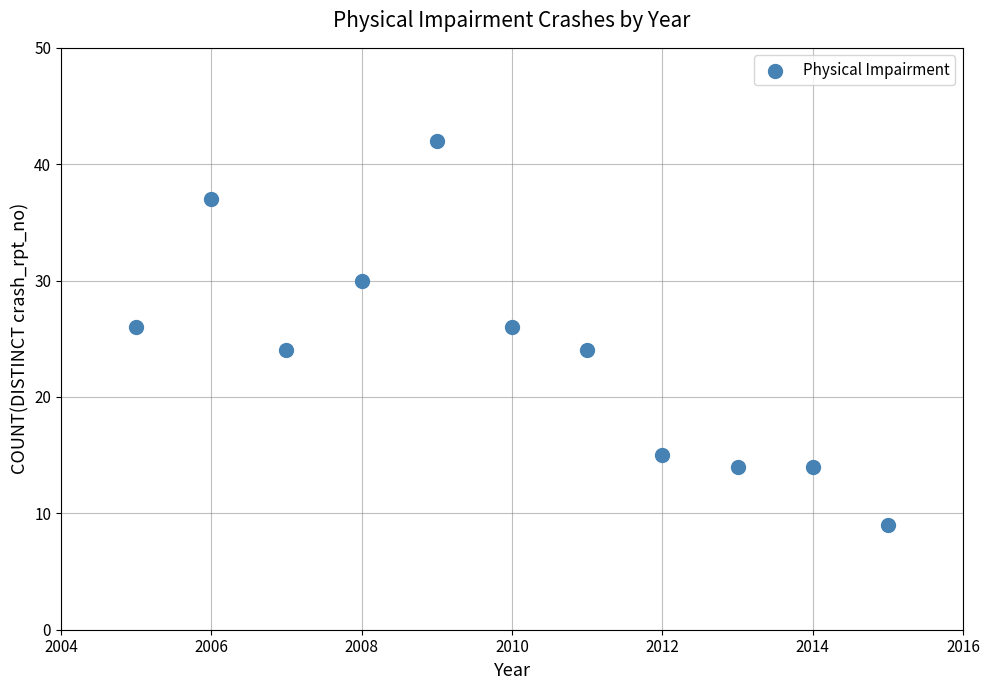

What is the range of Y values (max minus min)?

33